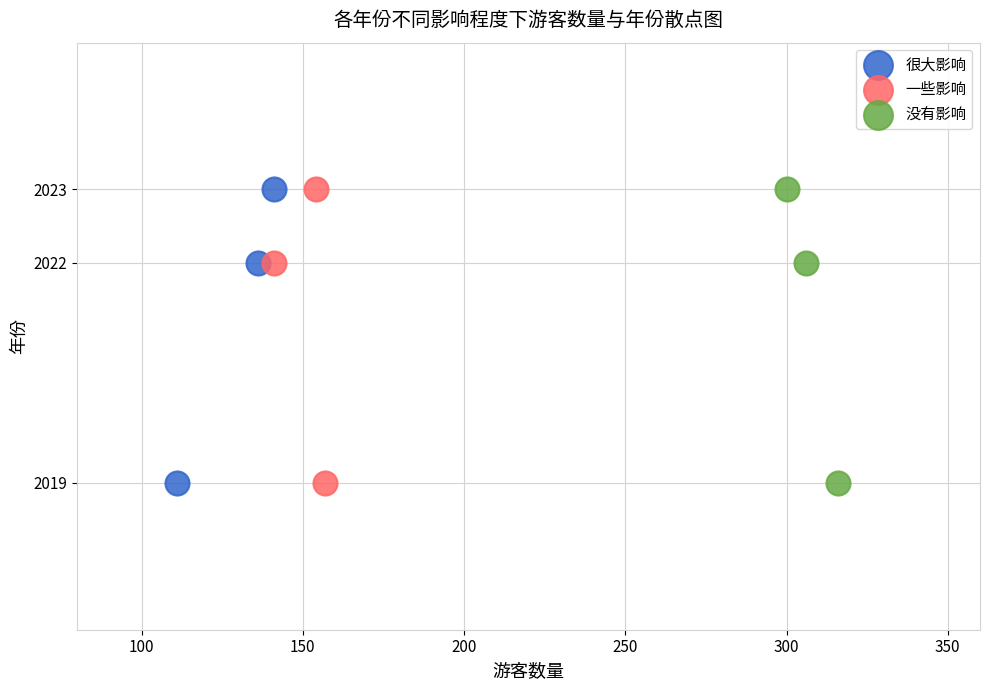

What are all the series names shown in the legend?

很大影响, 一些影响, 没有影响